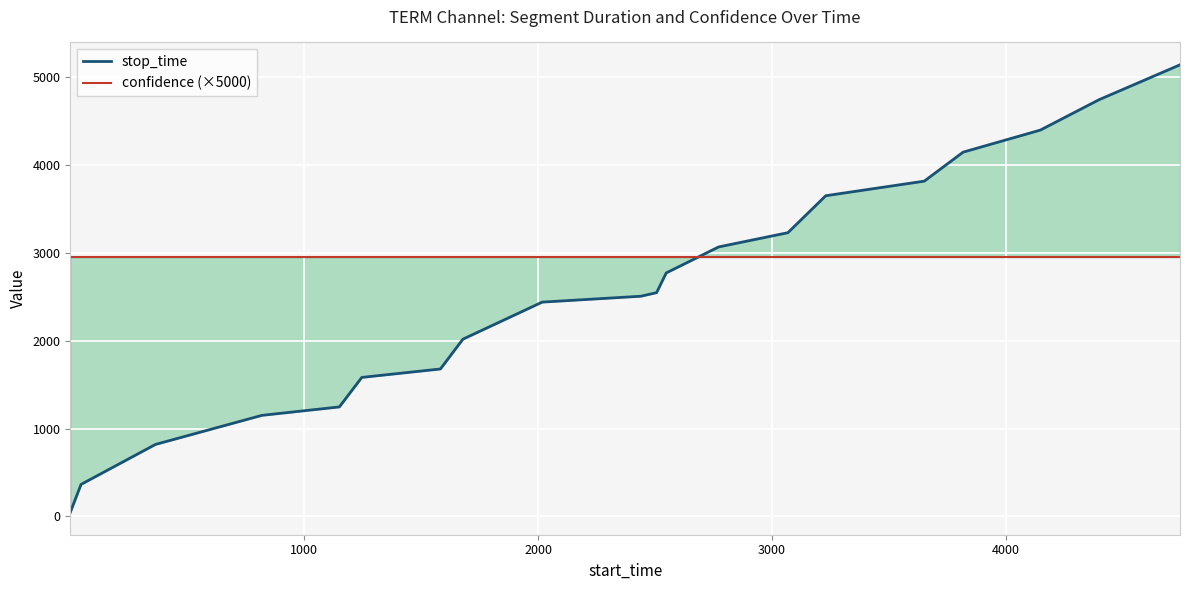

The stop_time series shows 362.2 at 2000. True or false?

False